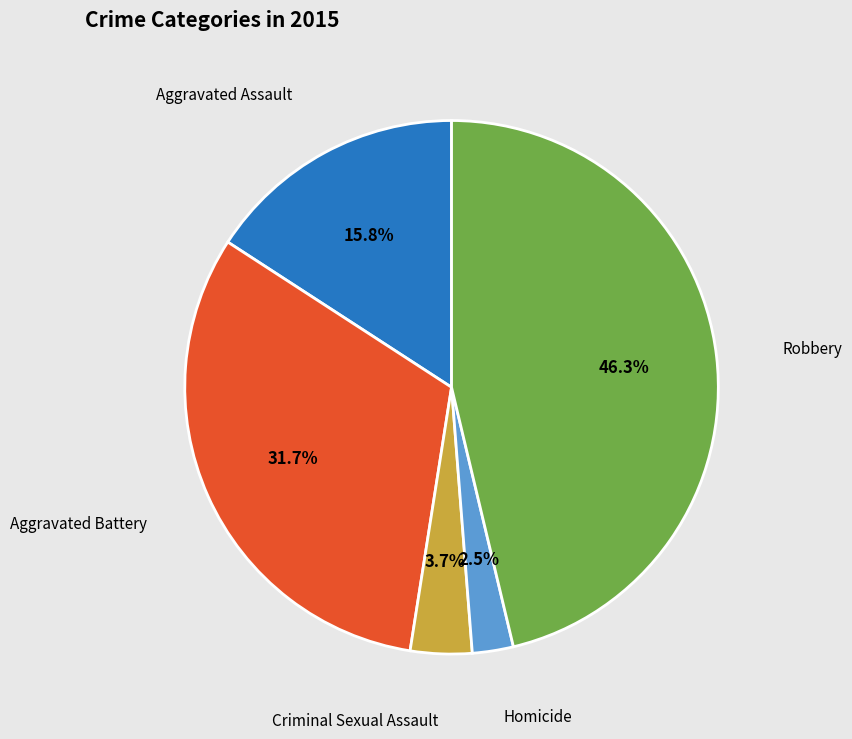

To the nearest percent, what is the average slice percentage?

20%